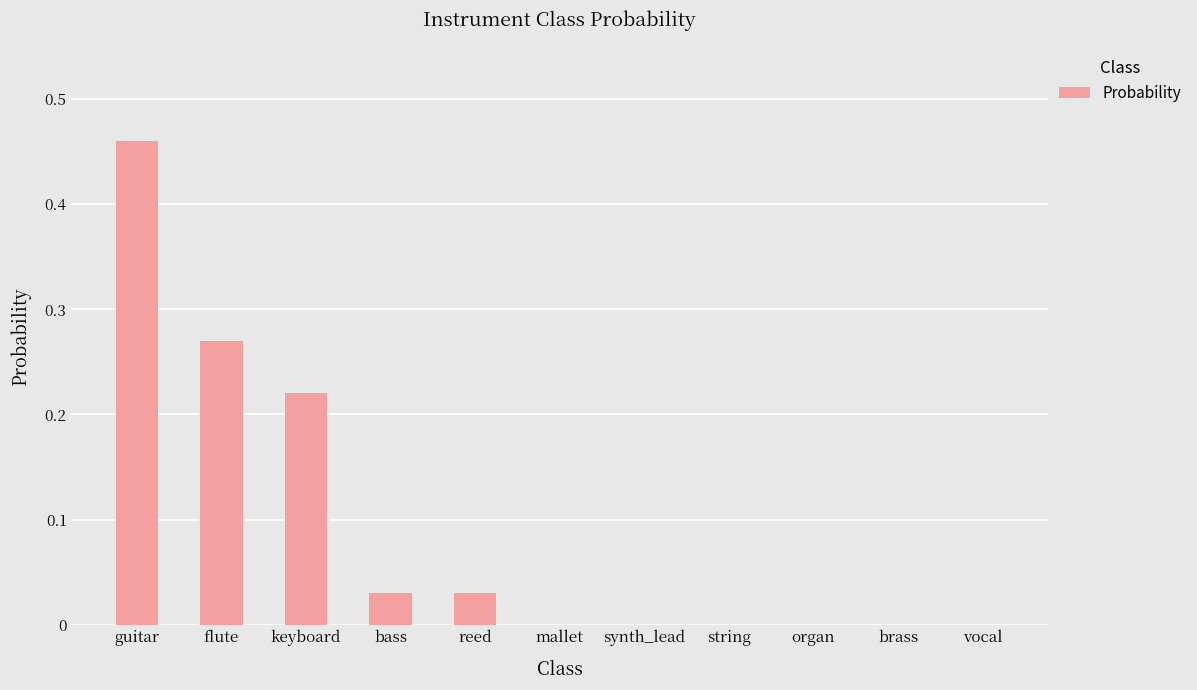

The chart shows a value of -0.2 at synth_lead. True or false?

False